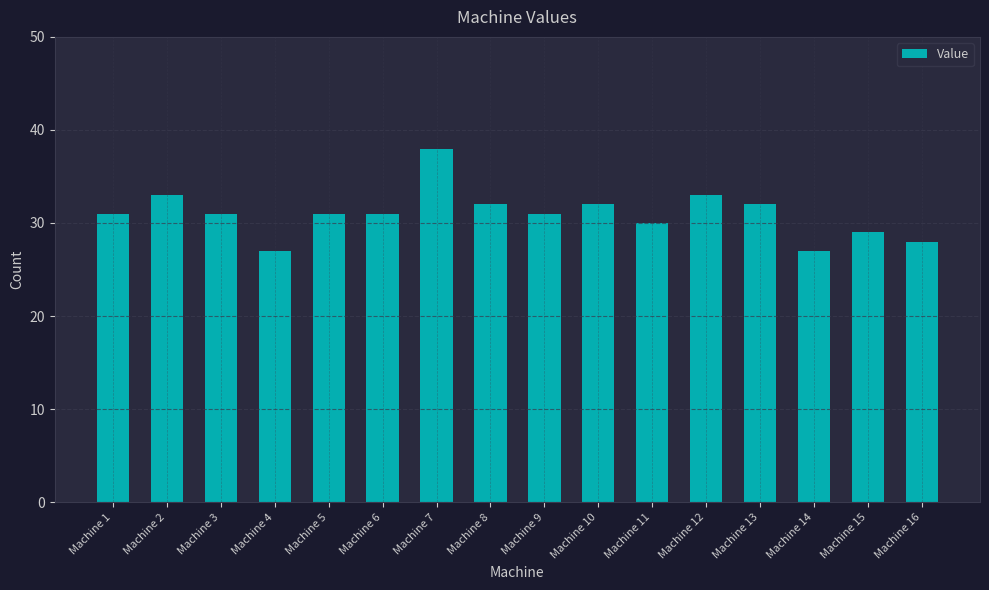

Approximately how many times larger is the value at Machine 2 compared to Machine 14?

1.2